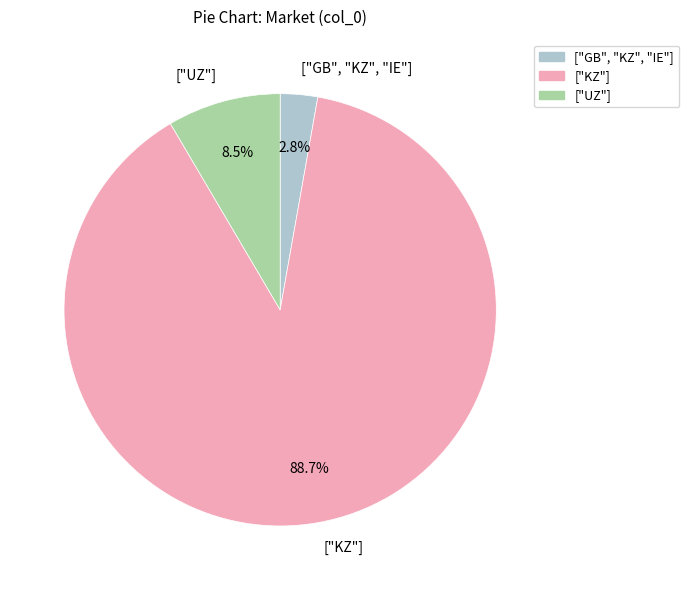

Rank the categories by value from lowest to highest.

["GB", "KZ", "IE"], ["UZ"], ["KZ"]